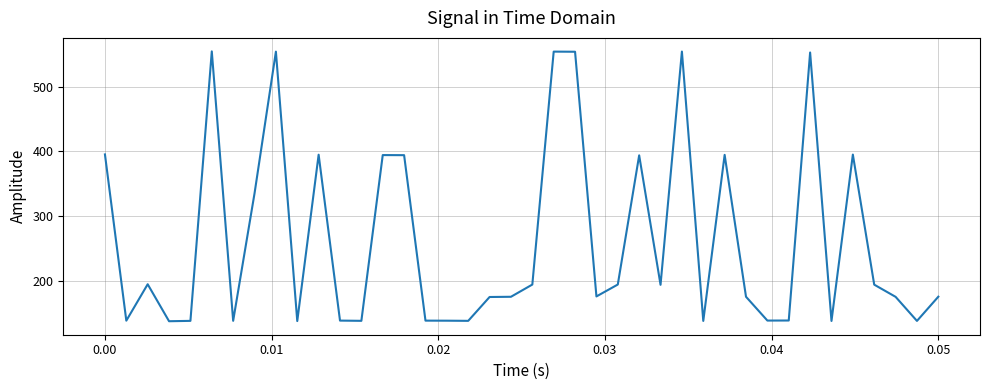

What is the minimum value shown in the chart?

138.1